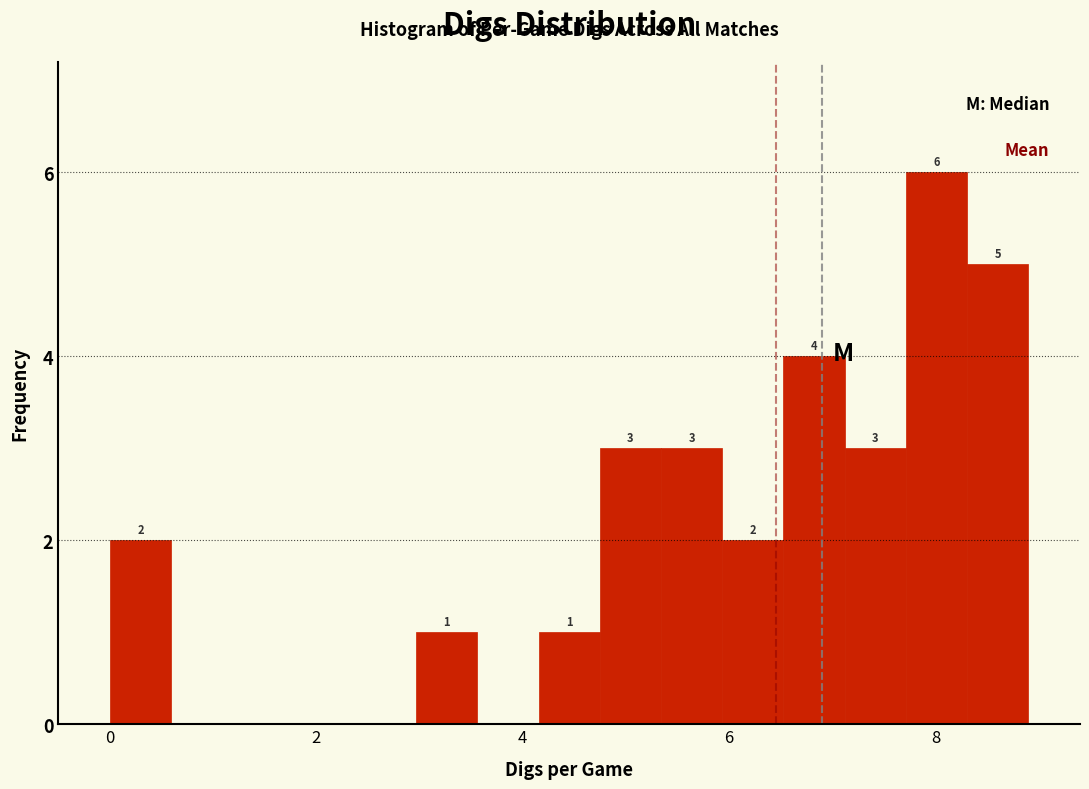

Read against the x-axis, roughly where is the centre of the tallest bar?

8.0